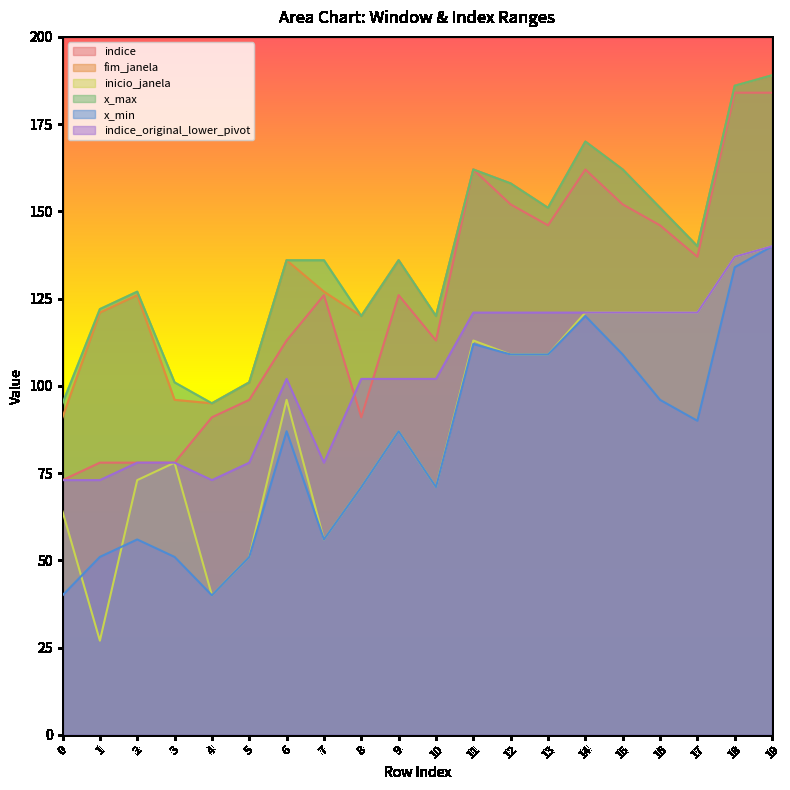

Reading right to left, transcribe all the data shown in this chart.

indice: 184	184	137	146	152	162	146	152	162	113	126	91	126	113	96	91	78	78	78	73
fim_janela: 189	186	140	151	162	170	151	158	162	120	136	120	127	136	101	95	96	126	121	91
inicio_janela: 140	137	121	121	121	121	109	109	113	71	87	71	56	96	51	40	78	73	27	64
x_max: 189	186	140	151	162	170	151	158	162	120	136	120	136	136	101	95	101	127	122	95
x_min: 140	134	90	96	109	120	109	109	112	71	87	71	56	87	51	40	51	56	51	40
indice_original_lower_pivot: 140	137	121	121	121	121	121	121	121	102	102	102	78	102	78	73	78	78	73	73